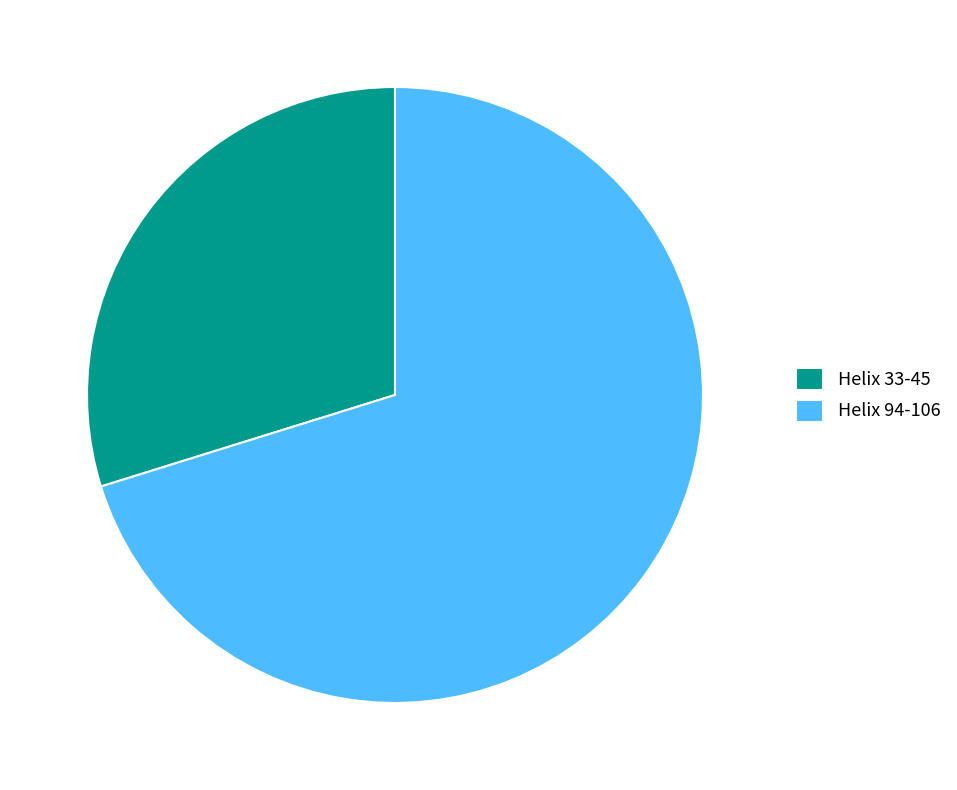

Approximately how many times larger is the value at Helix 94-106 compared to Helix 33-45?

2.4